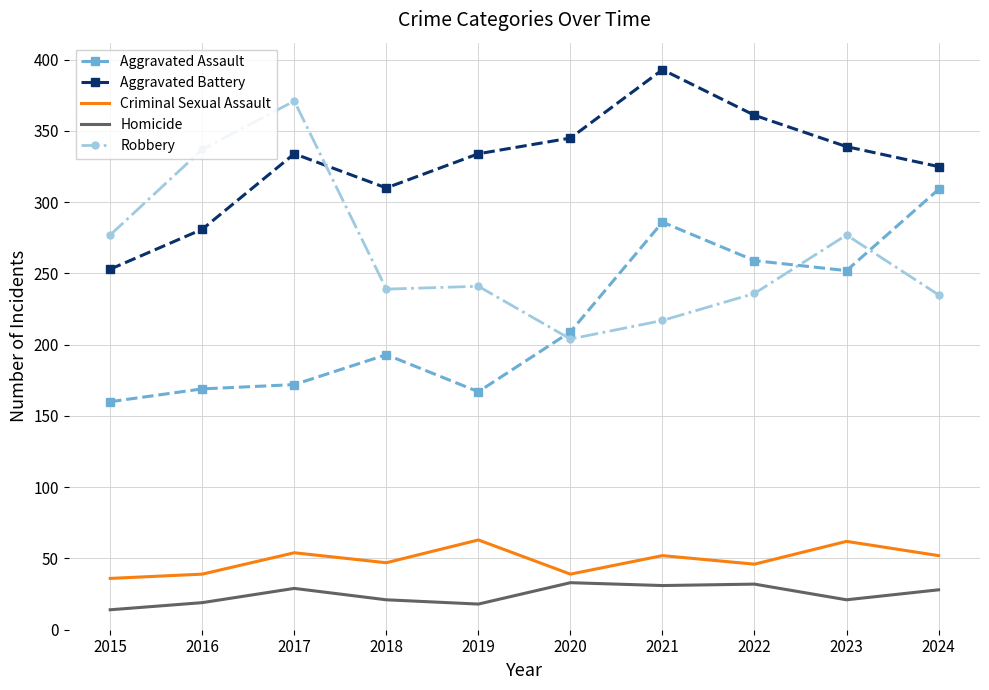

True or false: Criminal Sexual Assault and Aggravated Battery intersect in this chart.

False